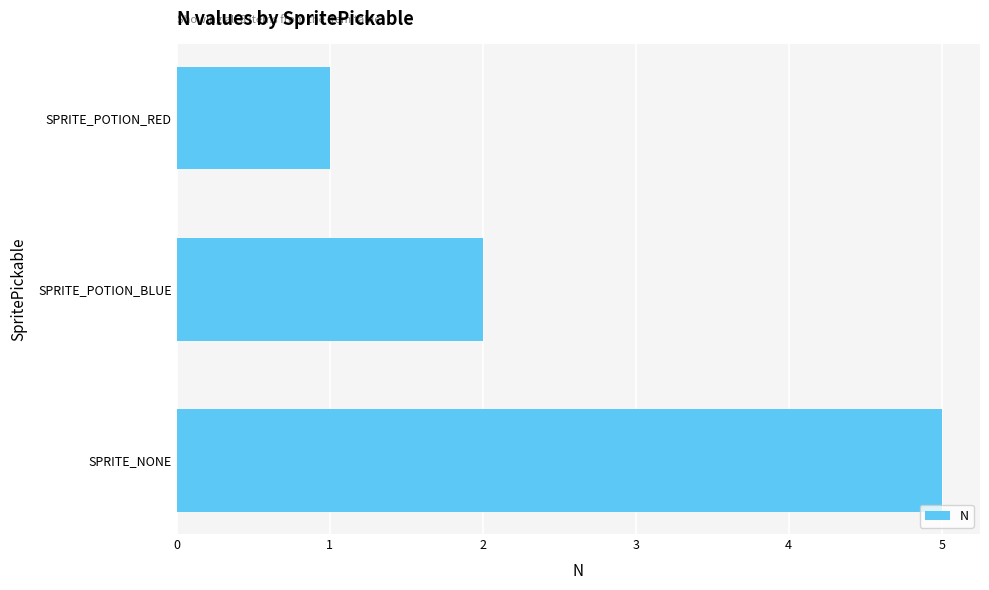

Is it true that the value at 2 is 5?

False